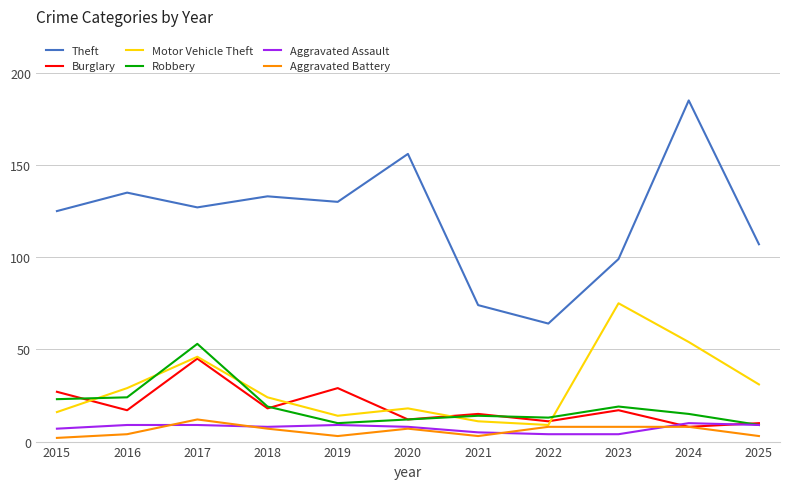

List the series in order of their peak value, lowest first.

Aggravated Assault, Aggravated Battery, Burglary, Robbery, Motor Vehicle Theft, Theft